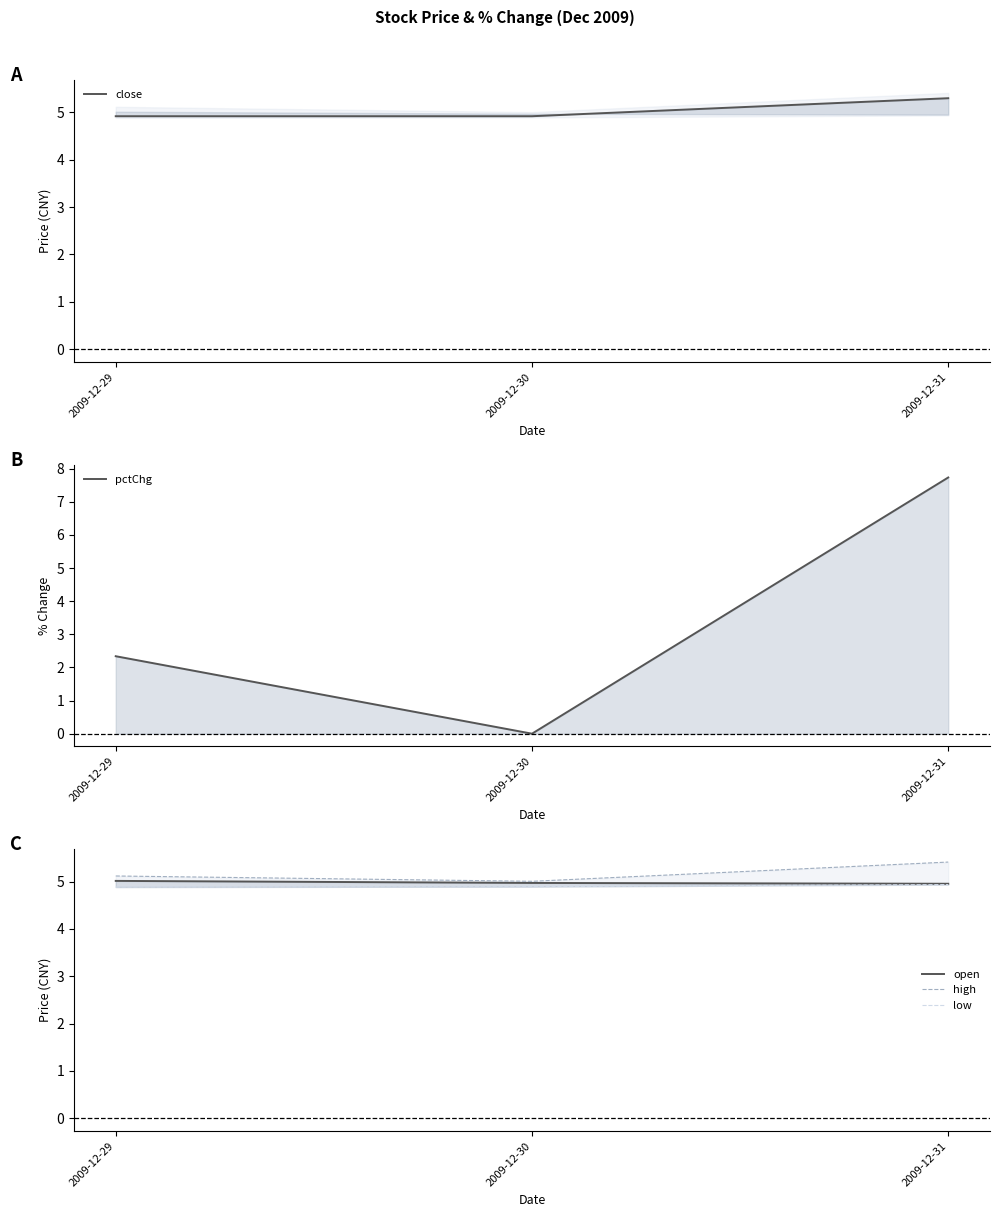

What is the average value of the high series?

5.2